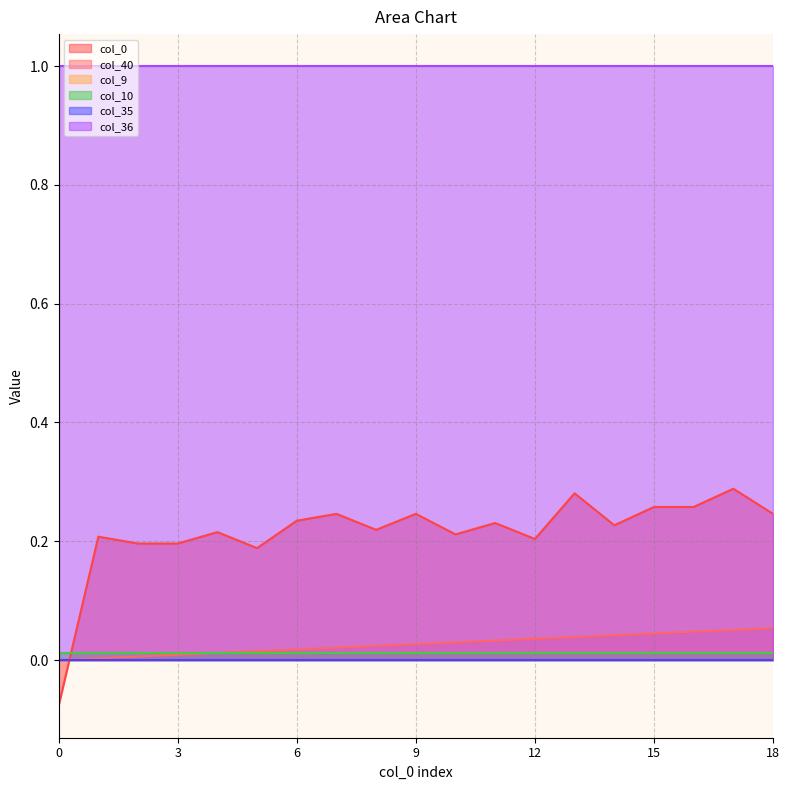

True or false: col_9 has a value of 0.0 at 2.

True